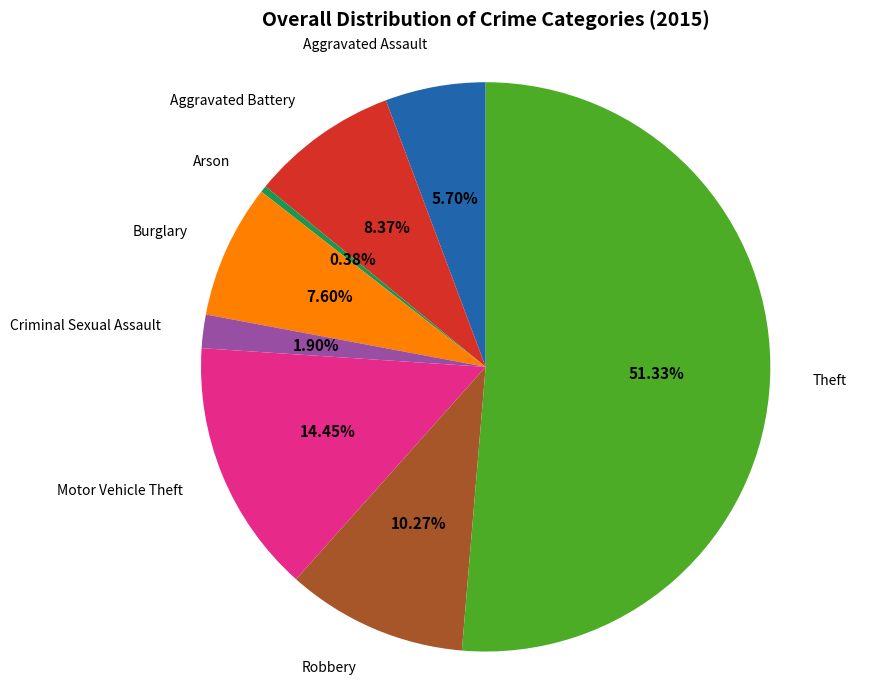

What is the ratio of the value at Motor Vehicle Theft to the value at Theft?

0.3